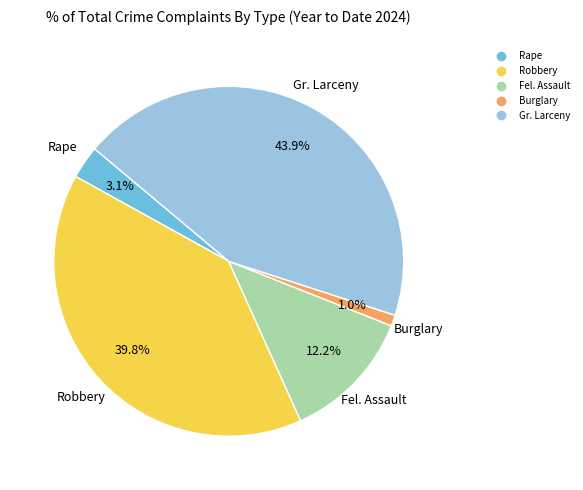

Does any single category account for the majority?

No